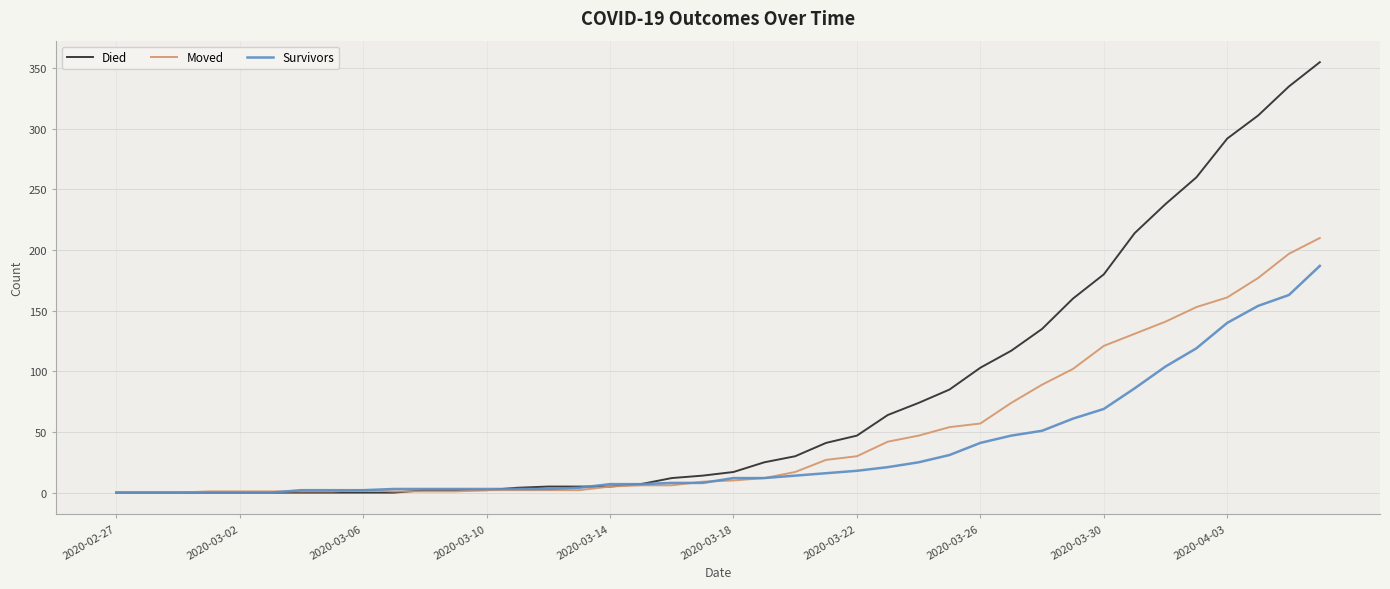

How many values in the Died series are below 17?

20